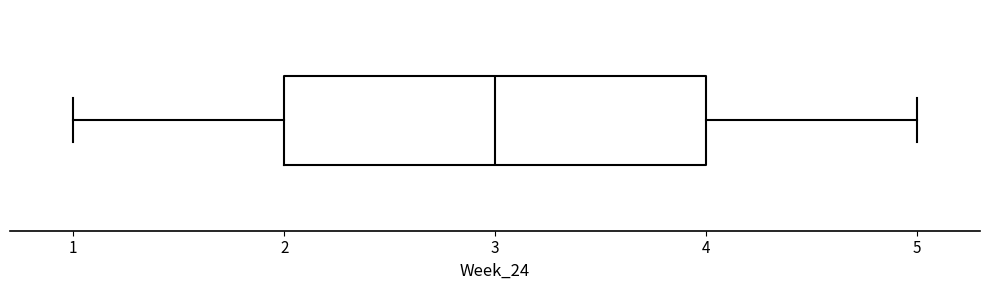

Where is the right edge of the box on the x-axis? The values are not printed on the chart, so give them approximately, as read against the axis.

4